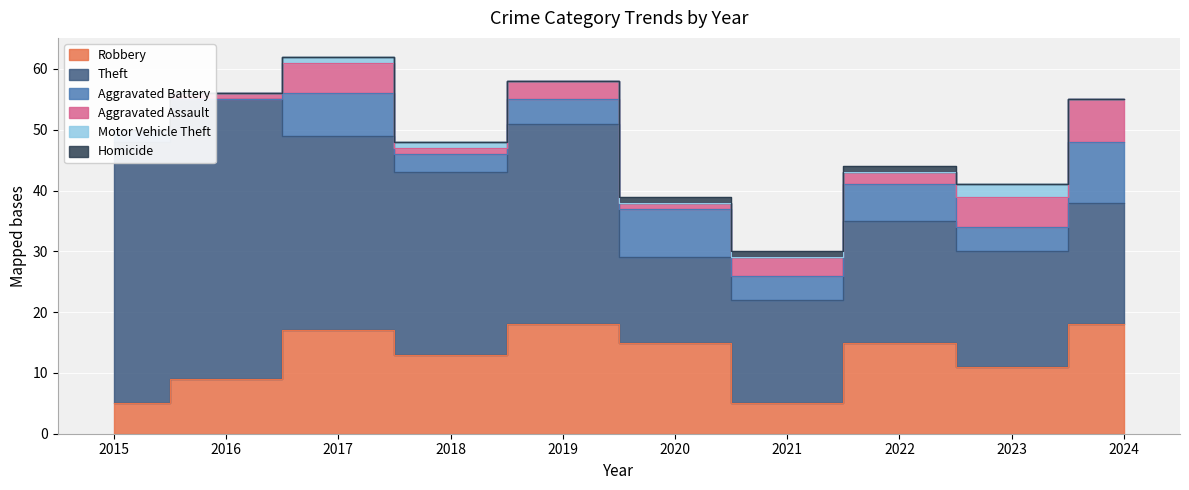

True or false: Aggravated Assault and Homicide intersect in this chart.

False